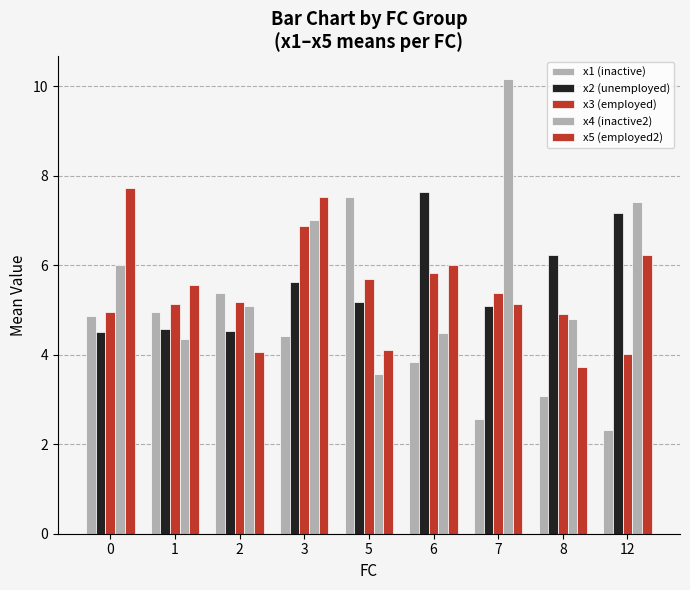

At how many categories does at least one series exceed 9?

1